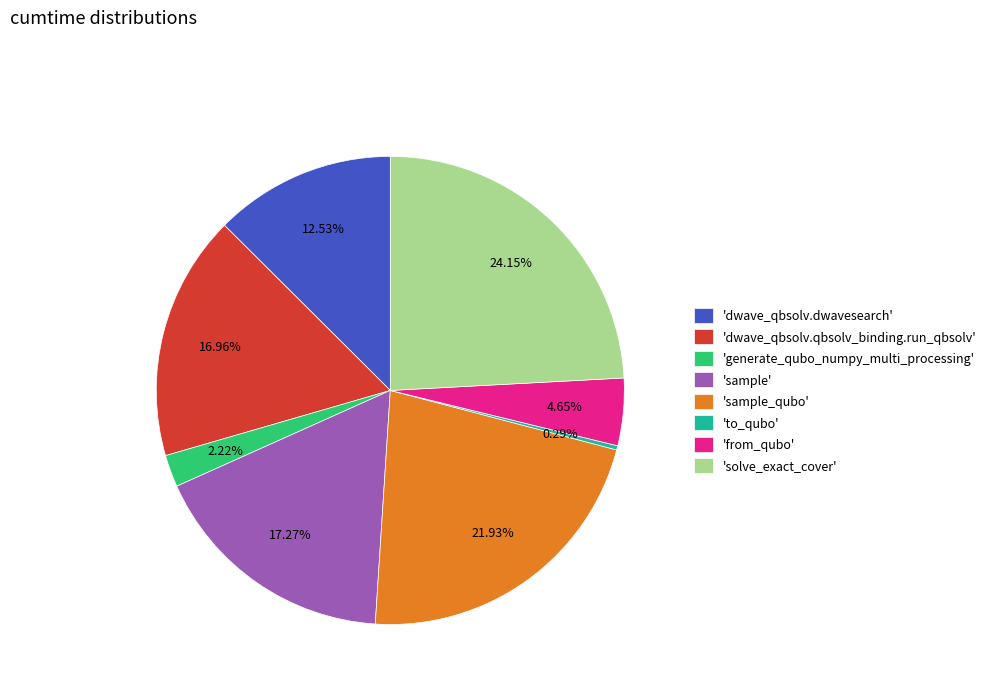

How many slices are in this pie chart?

8